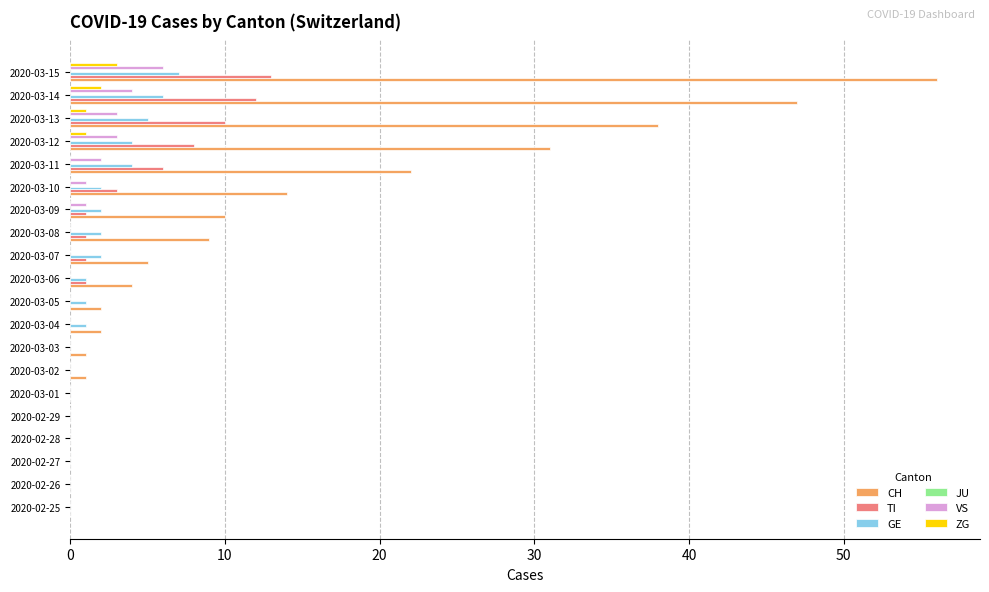

What is the greatest value displayed?

56